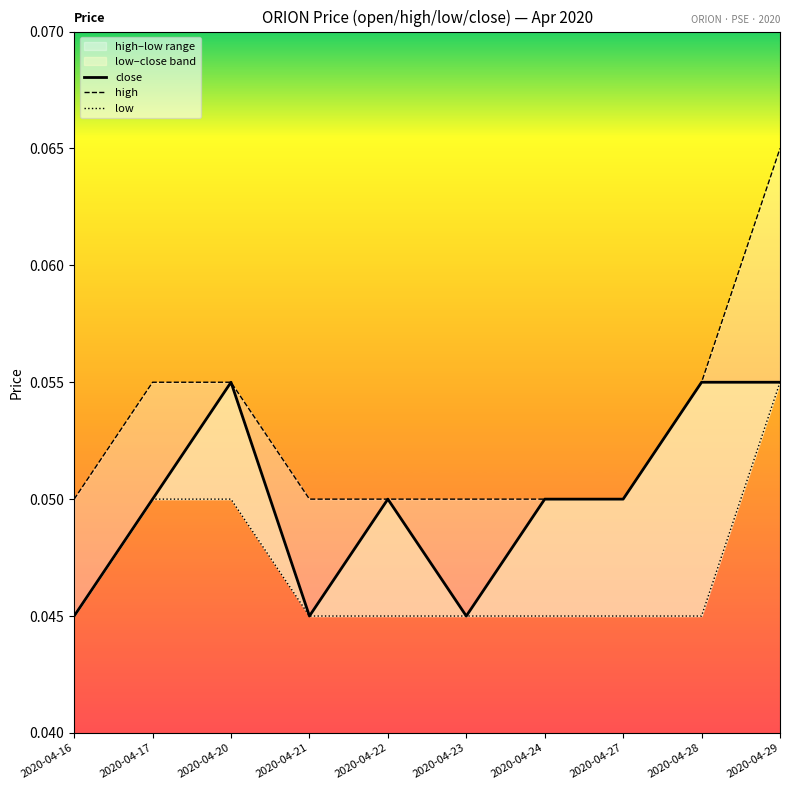

True or false: close and low intersect in this chart.

False